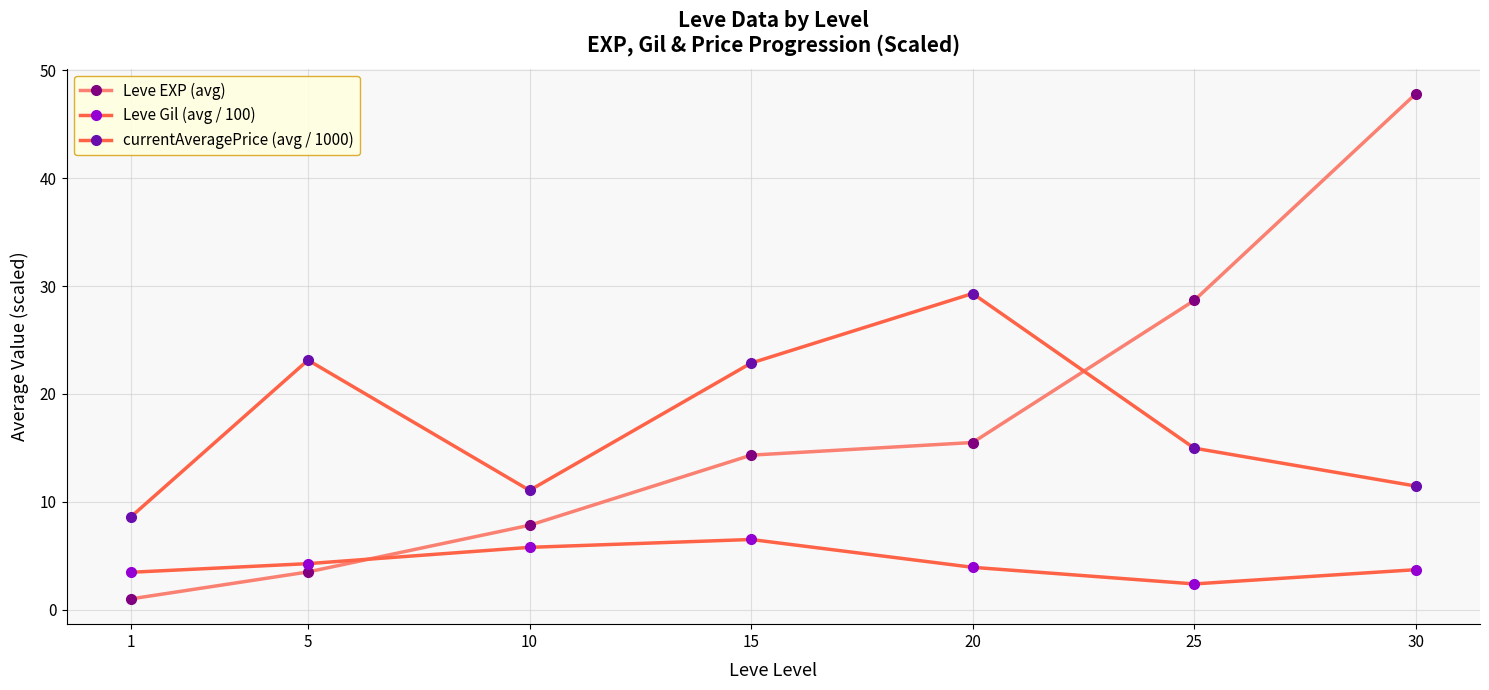

Is this an area chart (filled region under the line)?

No